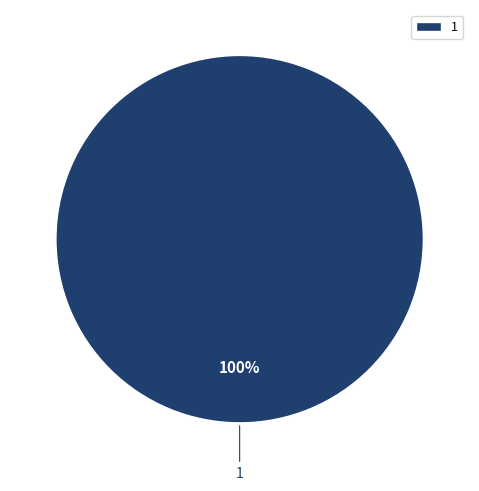

Rank the categories by value from lowest to highest.

1